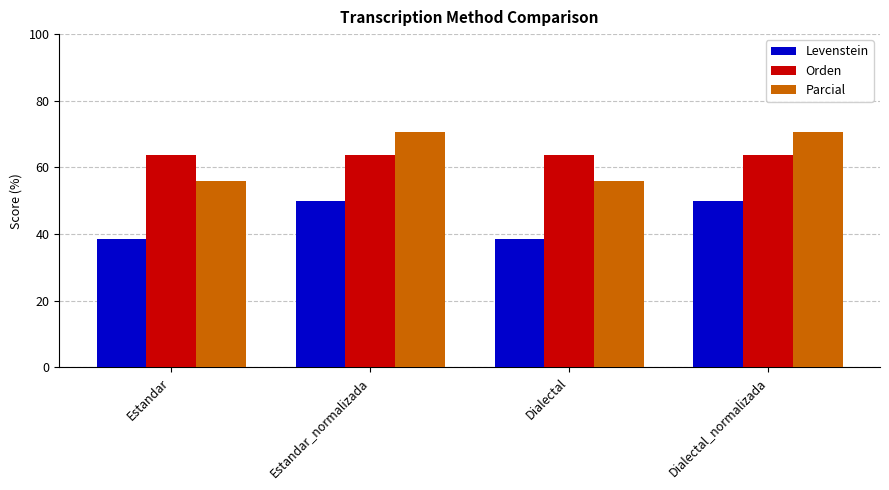

Is the value of Parcial at Dialectal greater than the value of Levenstein at Dialectal?

Yes